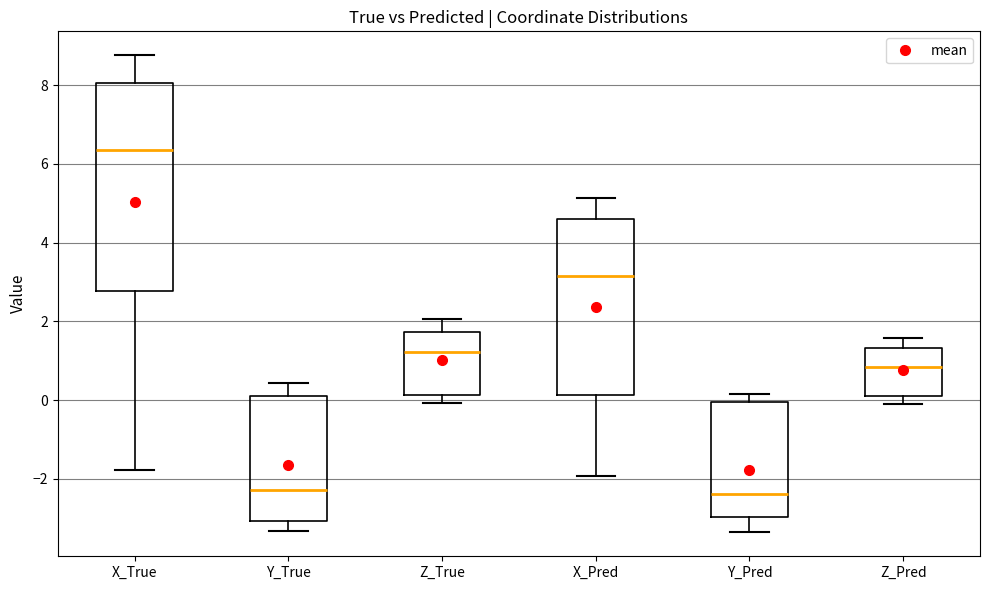

Where does the median line of the box for X_True sit on the y-axis? The values are not printed on the chart, so give them approximately, as read against the axis.

6.4